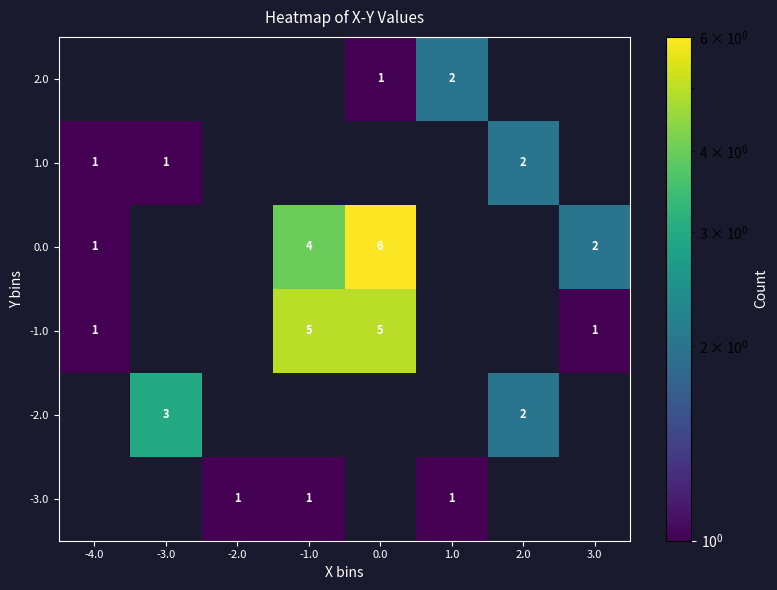

Is it true that 2.0 equals 1 at 1.0?

False